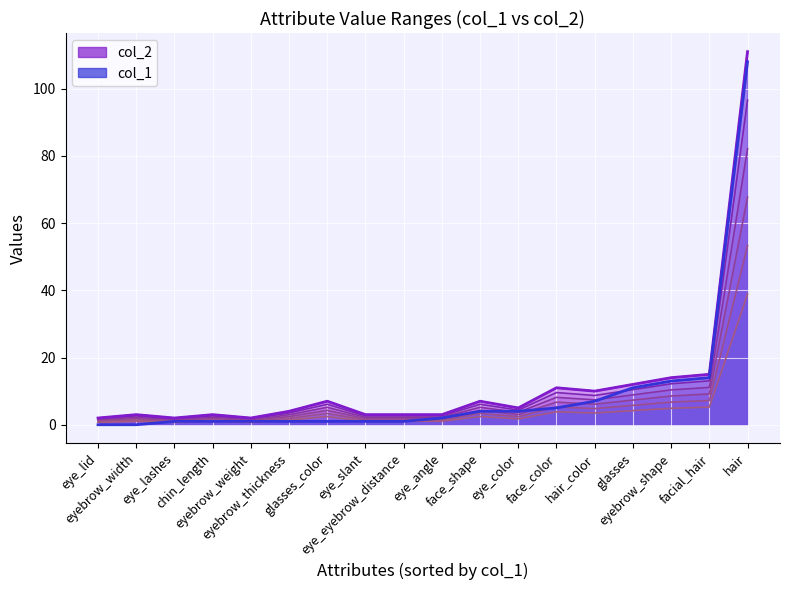

The col_1 series shows 0 at chin_length. True or false?

False